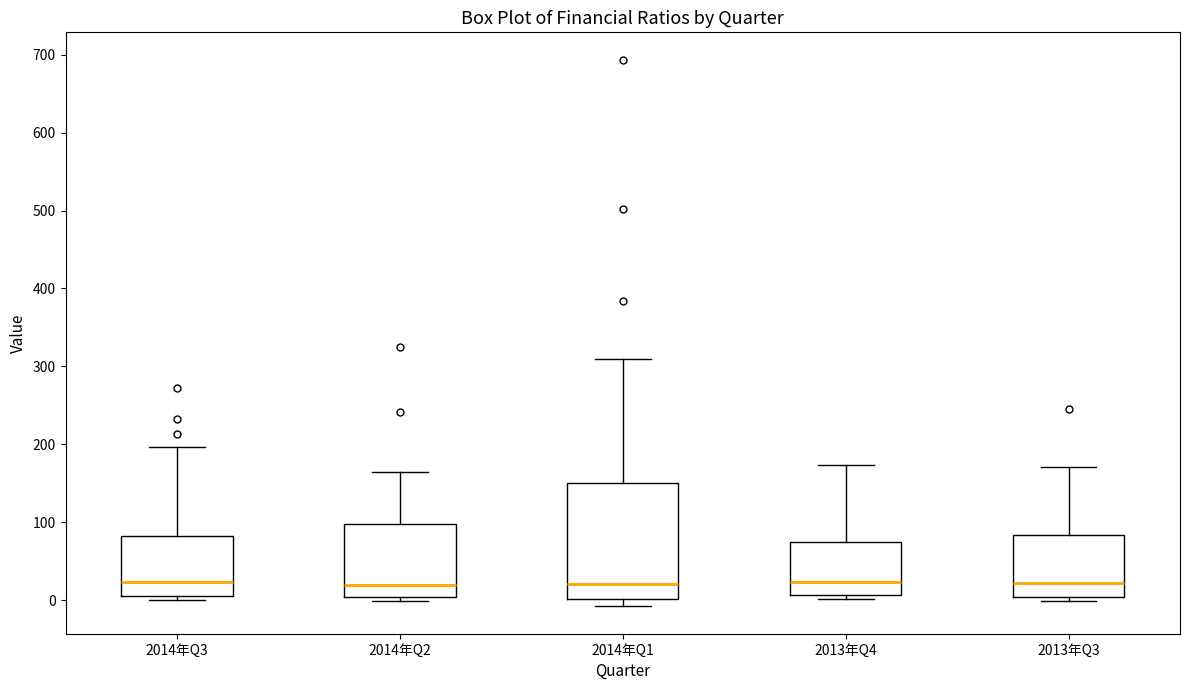

Which box is the tallest, from its lower edge to its upper edge?

2014年Q1